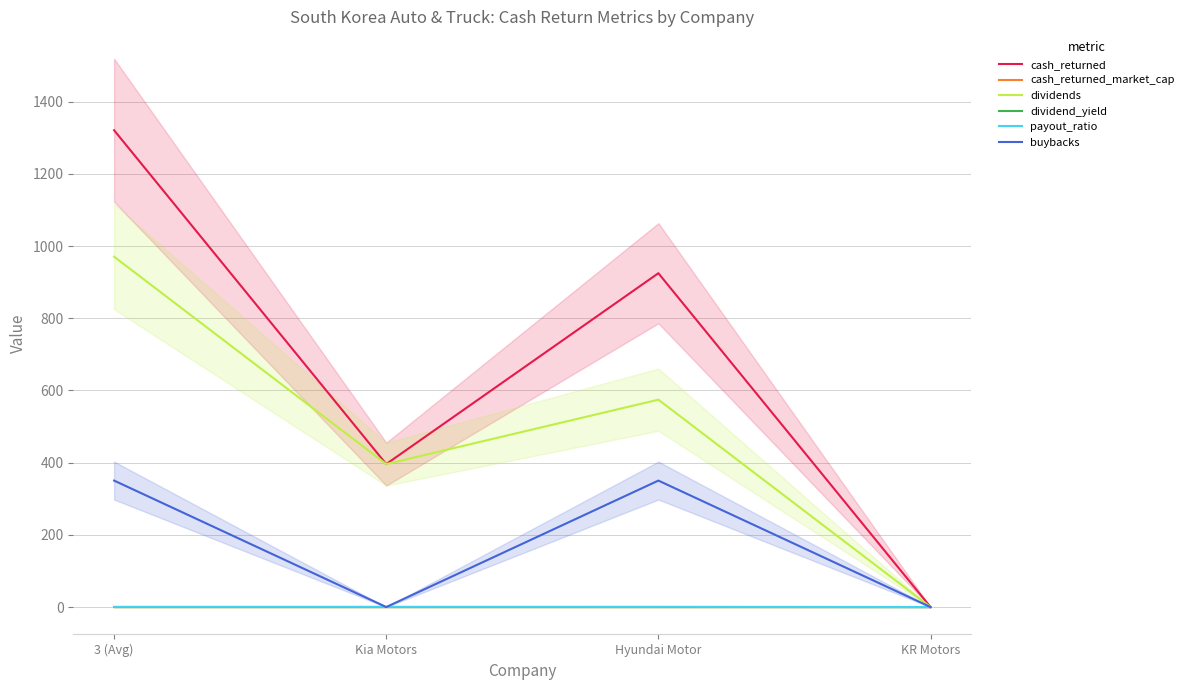

How many values in the cash_returned series exceed 924?

2